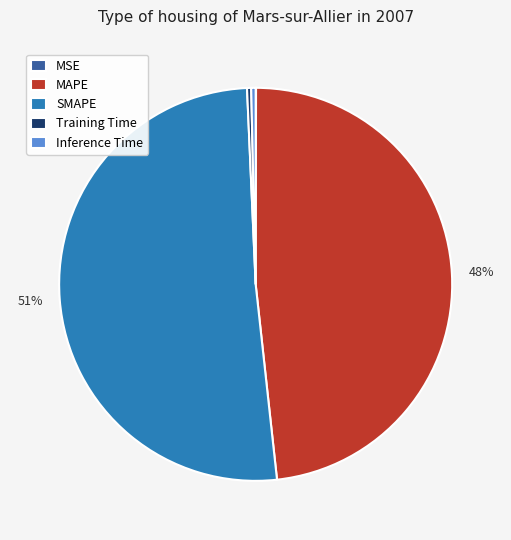

Combined, do MAPE and Inference Time account for over 50%?

No